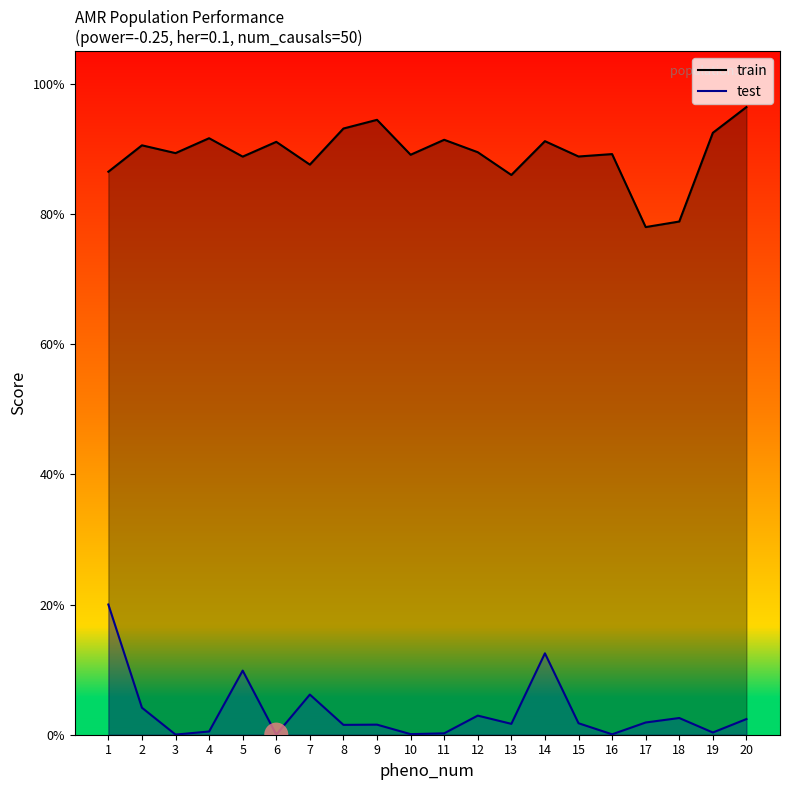

Which series reaches the maximum Y coordinate?

train